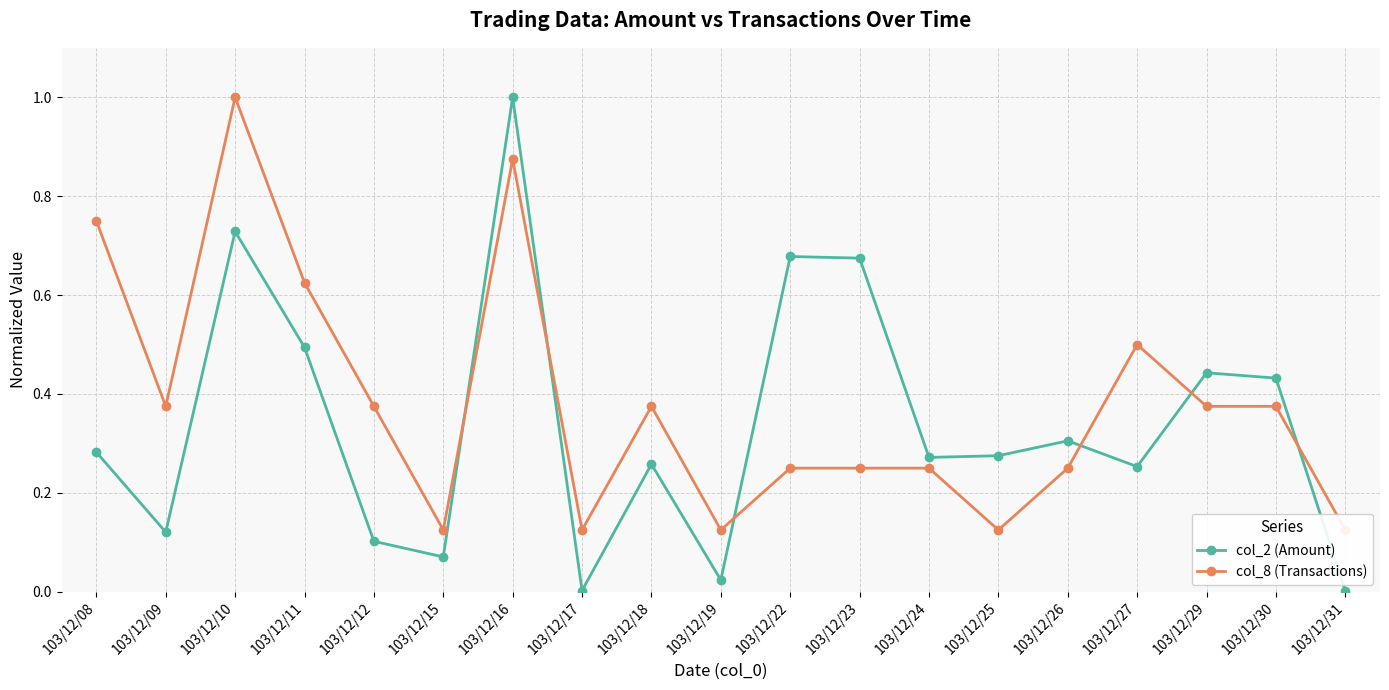

Which series has the largest total across all categories?

col_8 (Transactions)